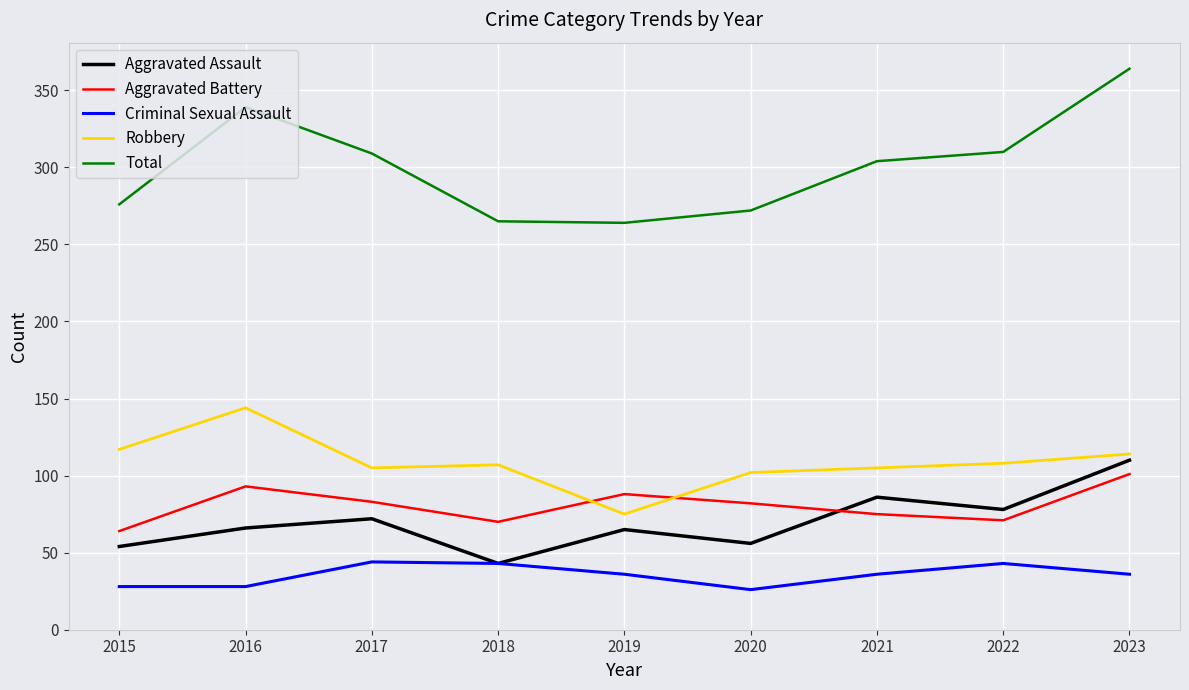

Is it true that Aggravated Battery equals 92 at 2015?

False